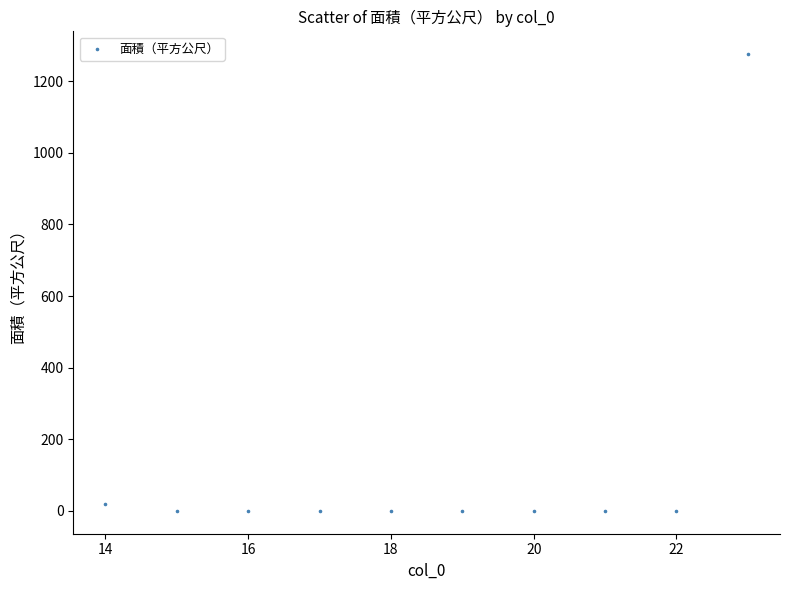

What is the average Y value?

129.6